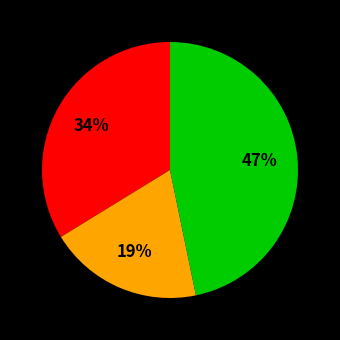

Does any single category account for the majority?

No